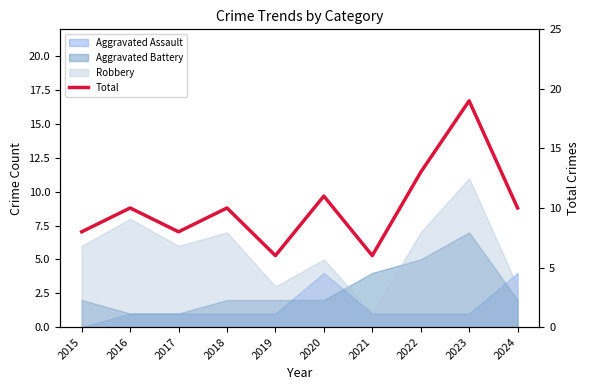

What value does the data have at 2015?

8